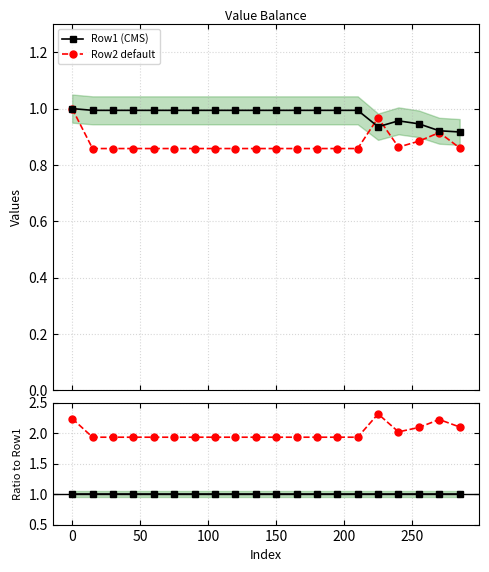

What is the sum of all Row2 default values?

17.5